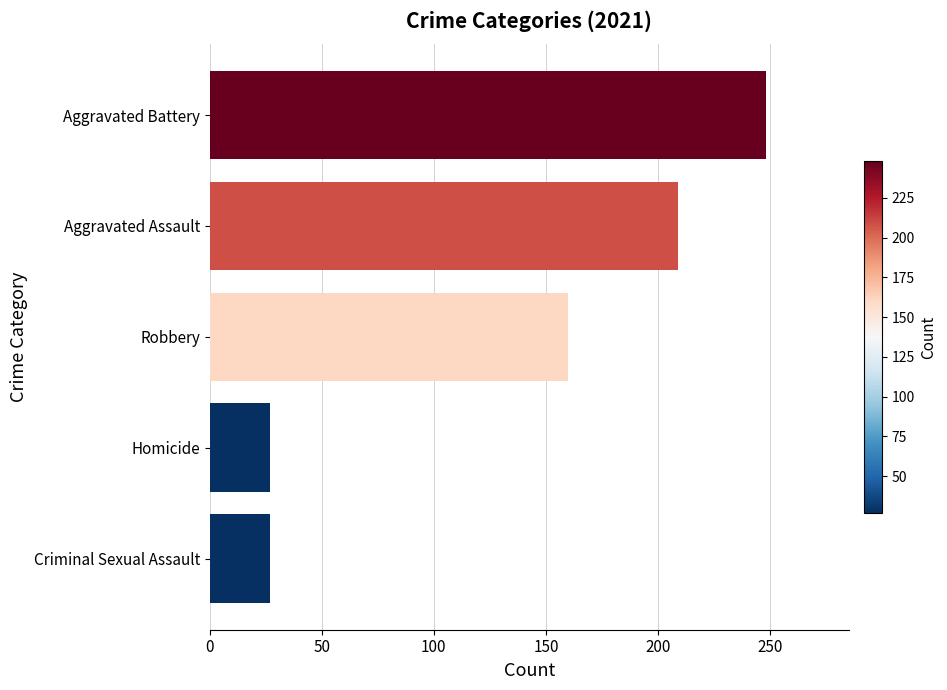

What is the sum of the values at Robbery and Criminal Sexual Assault?

187